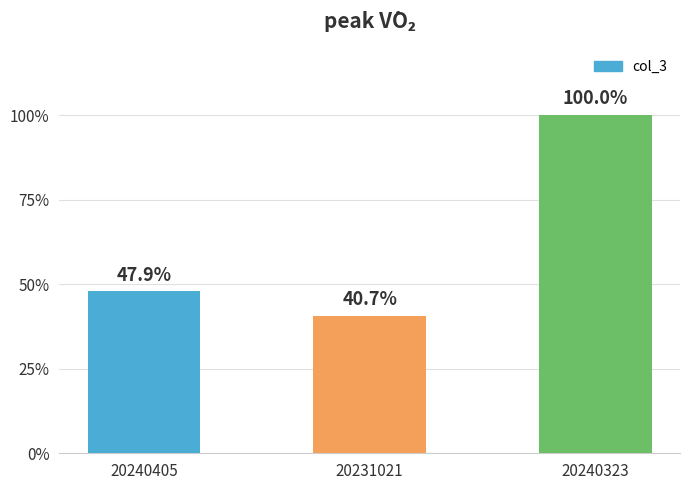

Reading left to right, what are all the values shown in this chart?

20240405=126	20231021=107	20240323=263